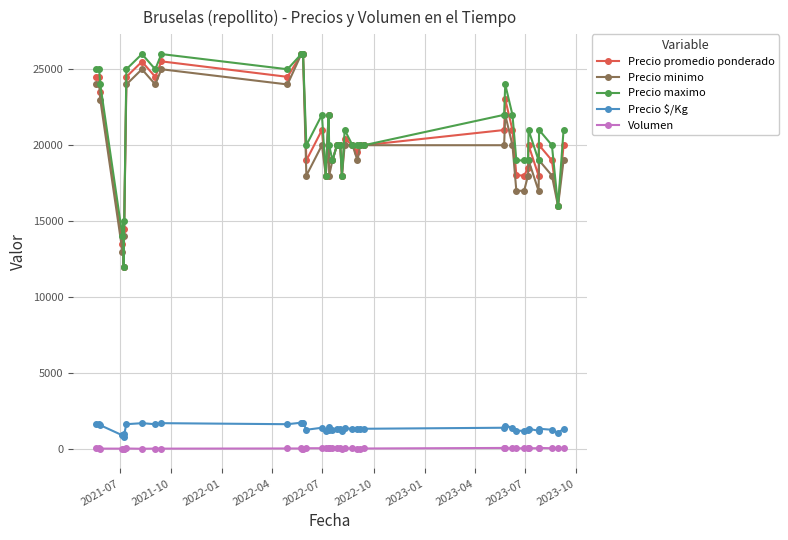

How many distinct data groups are displayed?

5